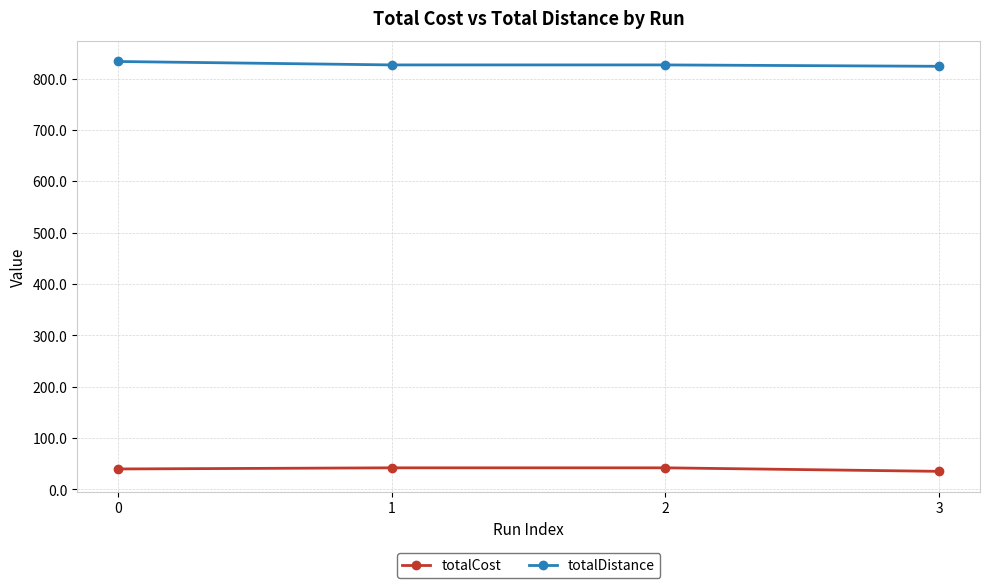

True or false: totalCost has a value of 42.0 at 2.

True